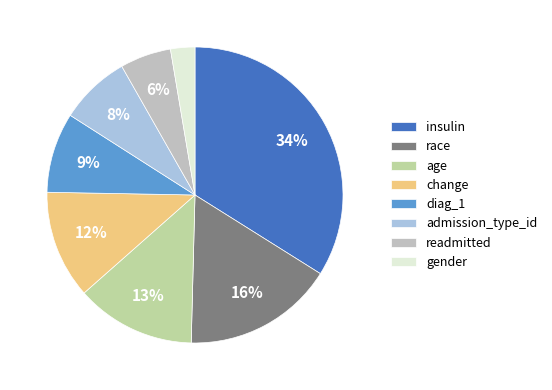

Count the number of slices in the pie.

8